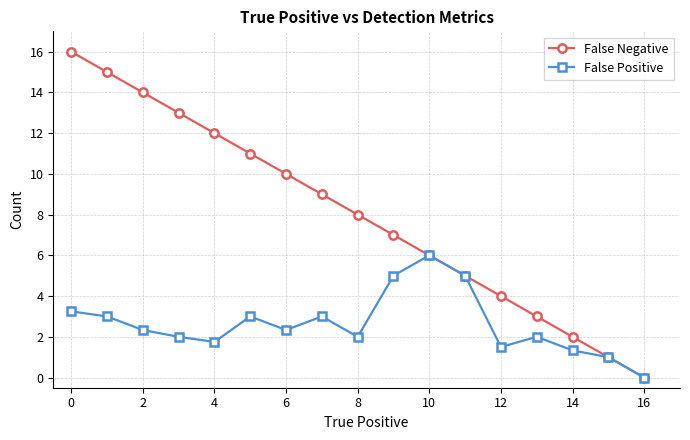

How many series are shown in this chart?

2